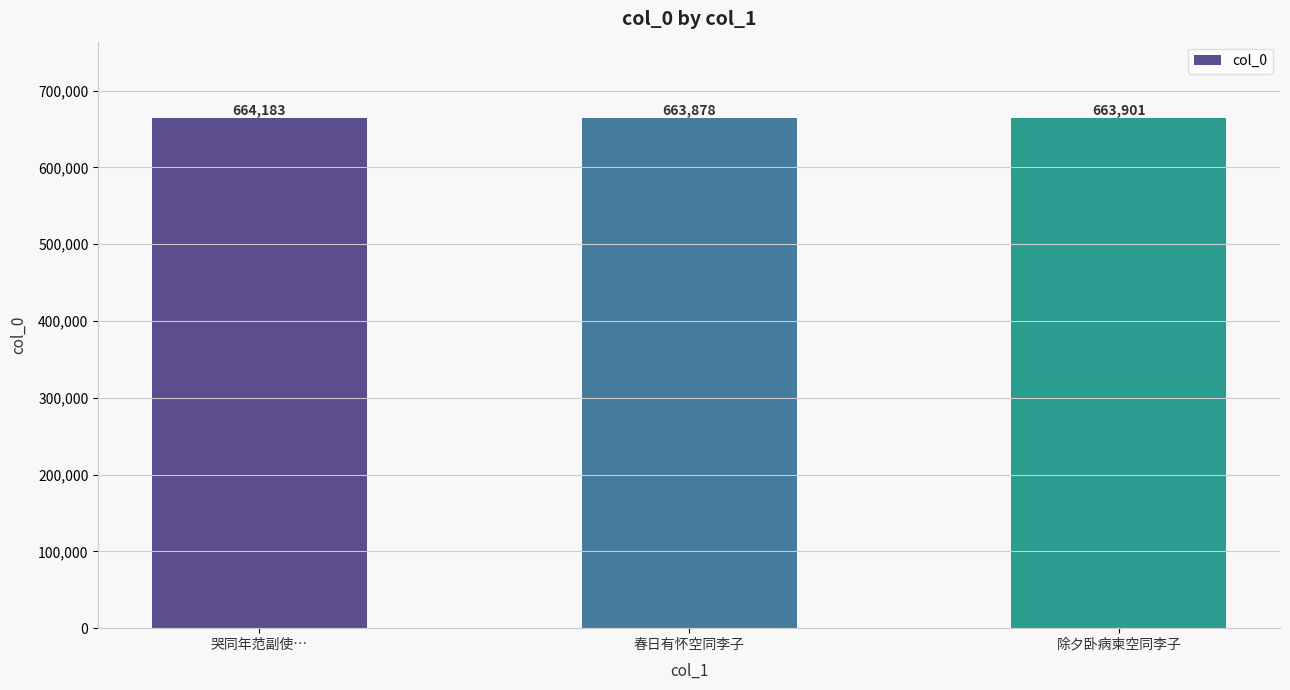

What is the change in value from 哭同年范副使… to 除夕卧病柬空同李子?

-282